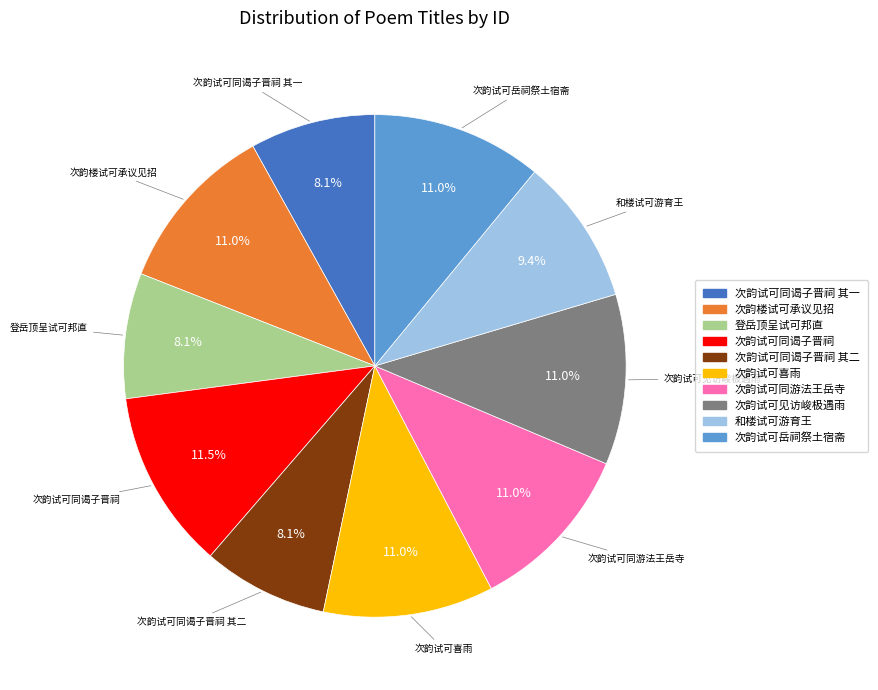

Combined, do 次韵试可岳祠祭土宿斋 and 次韵试可见访峻极遇雨 account for over 50%?

No